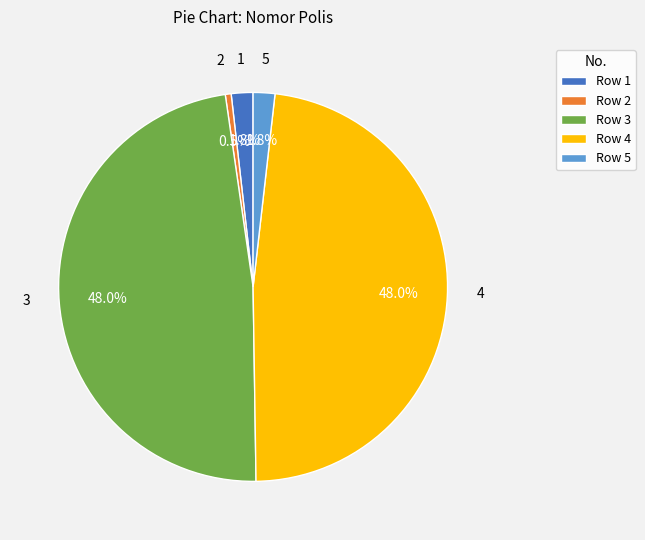

Approximately how many times larger is the value at Row 5 compared to Row 1?

1.0